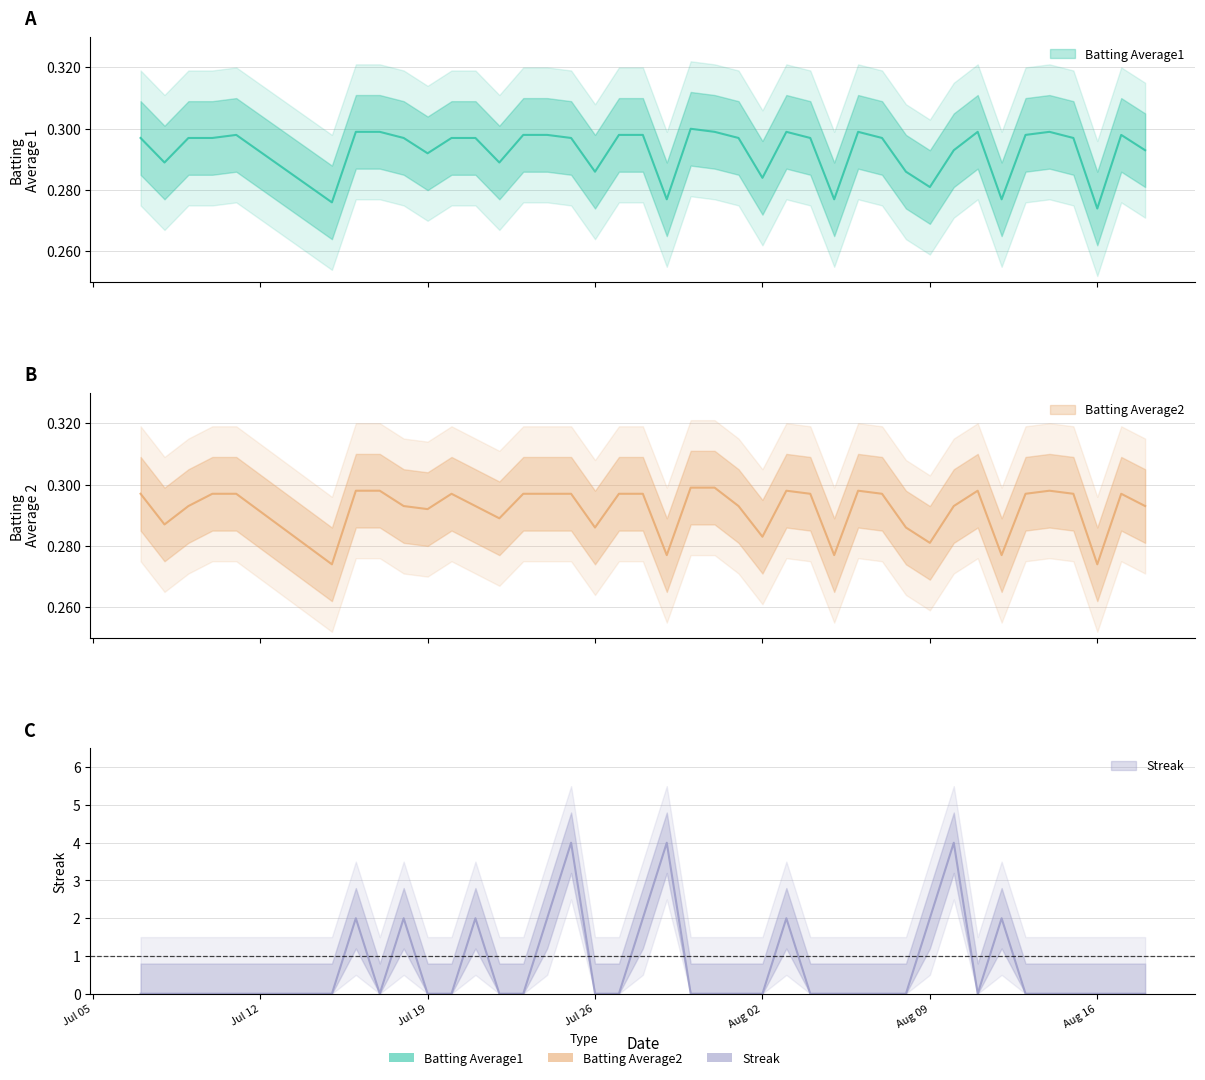

At which category does the chart reach its minimum across all series?

2010-07-07